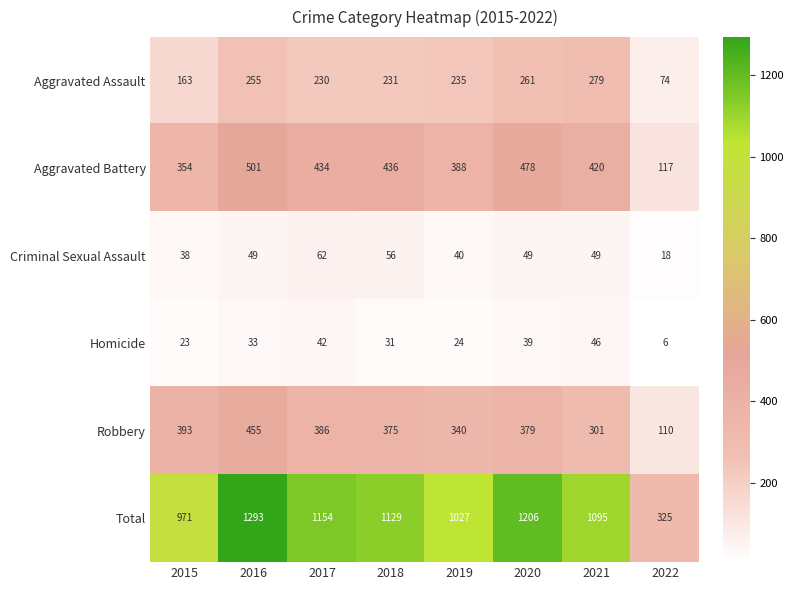

Between 2020 and 2021, which series saw the biggest shift?

Total